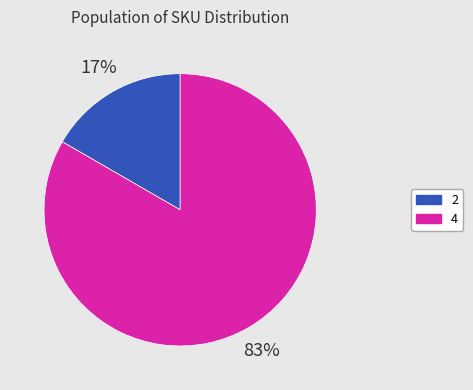

To the nearest percent, what is the average slice percentage?

50%